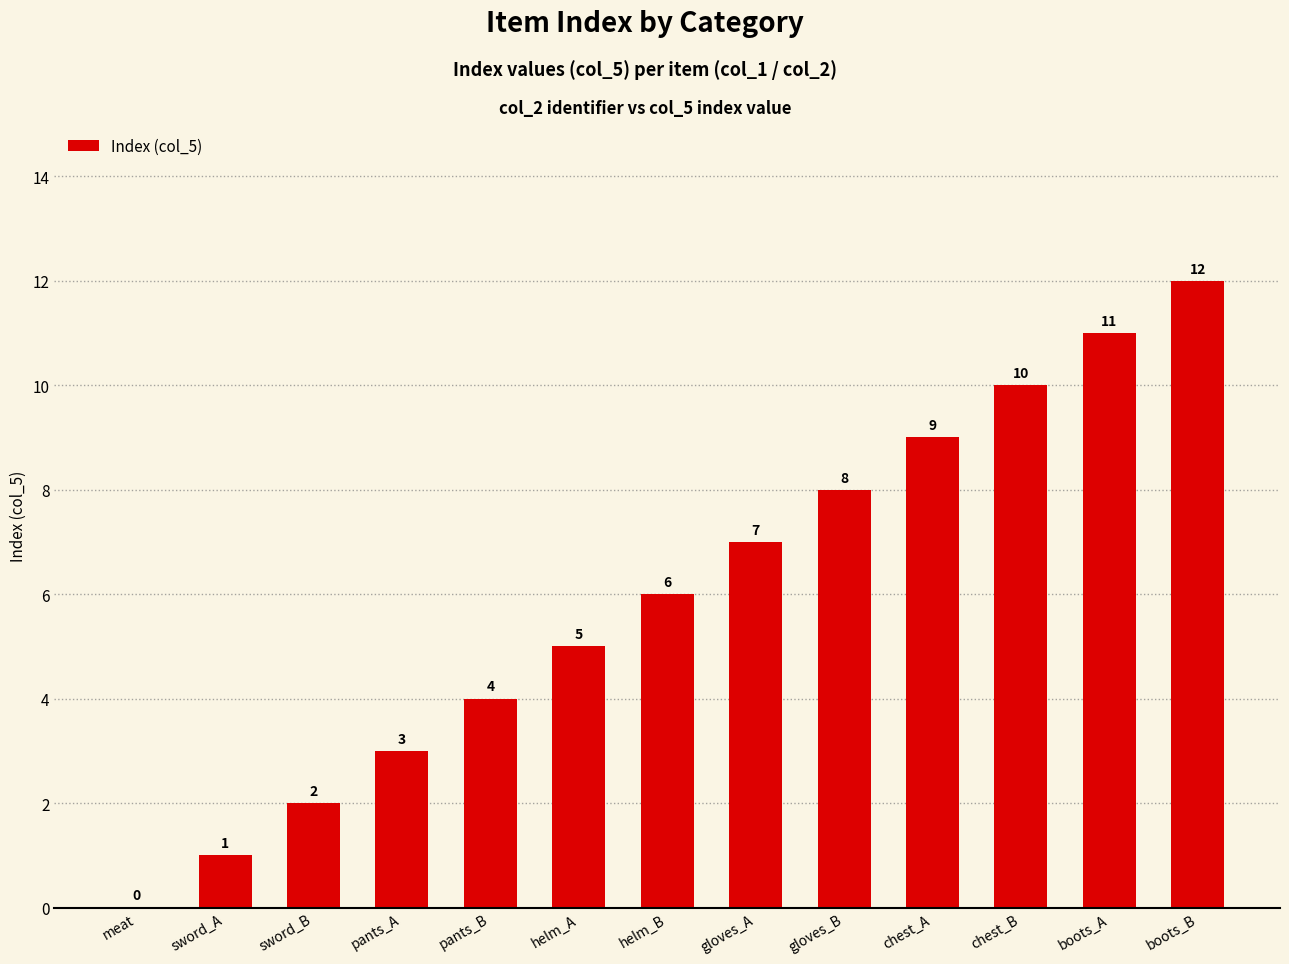

Which category has the highest value across all series?

boots_B